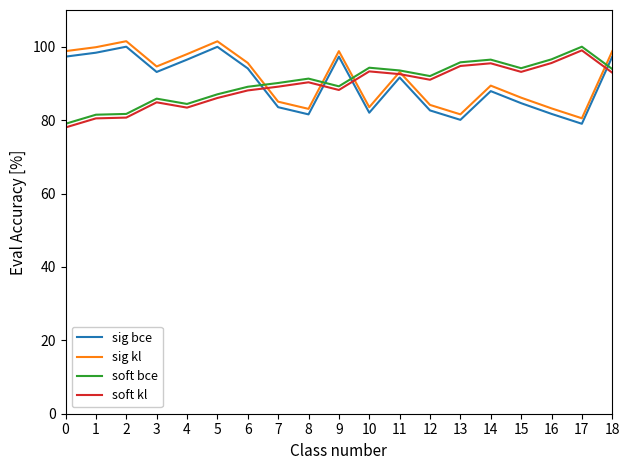

What is the average value of the sig bce series?

89.9